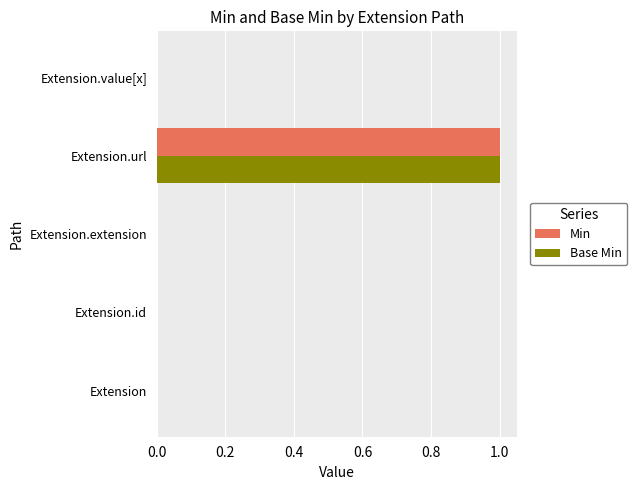

Which category has the highest value in the Base Min series?

Extension.url